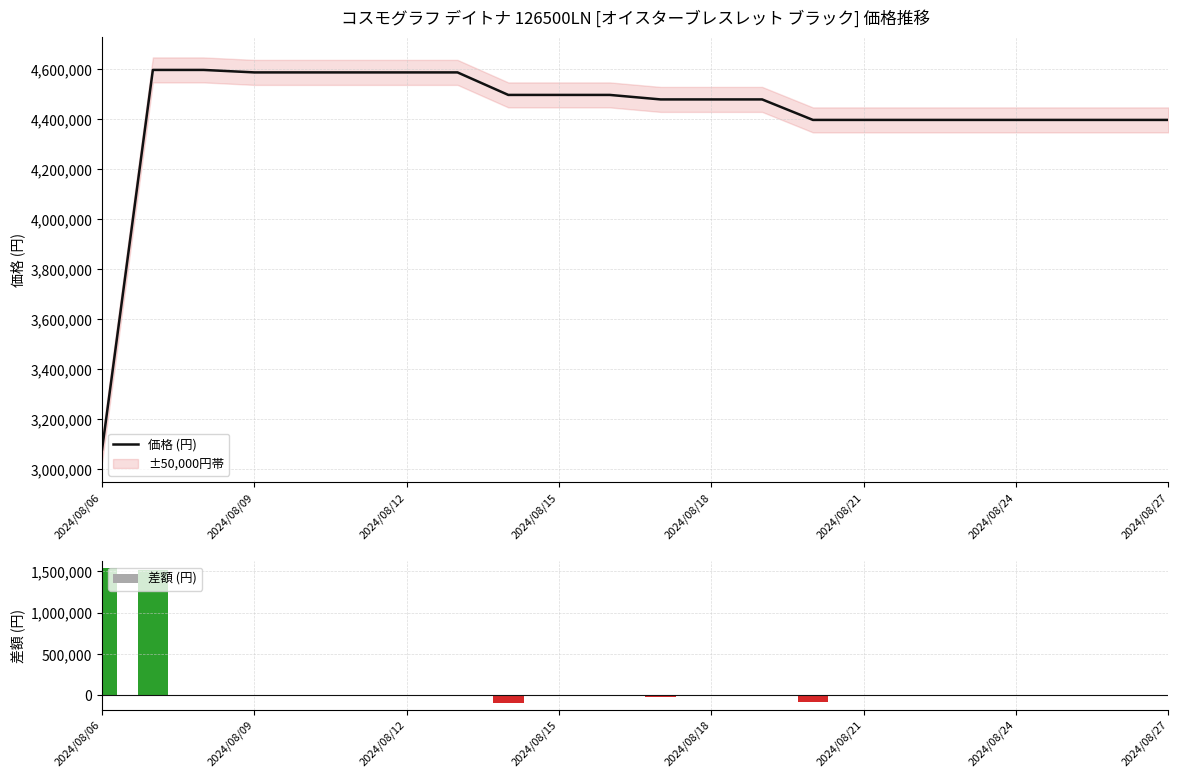

Is the value of 価格 (円) at 12 greater than the value of 差額 (円) at 8?

Yes